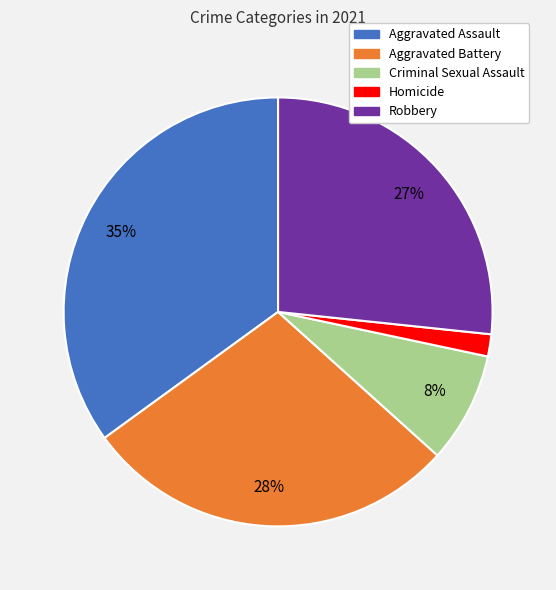

How many slices are in this pie chart?

5